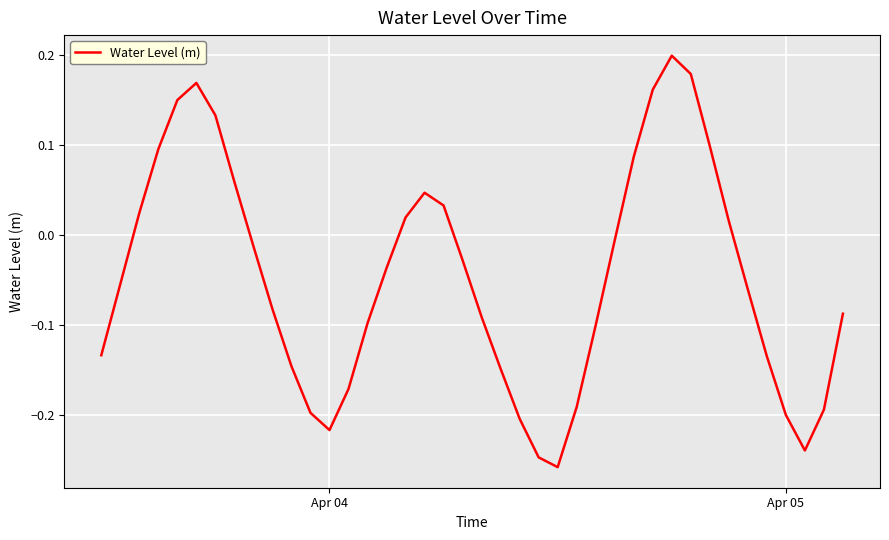

What is the difference between the maximum and minimum values?

0.5